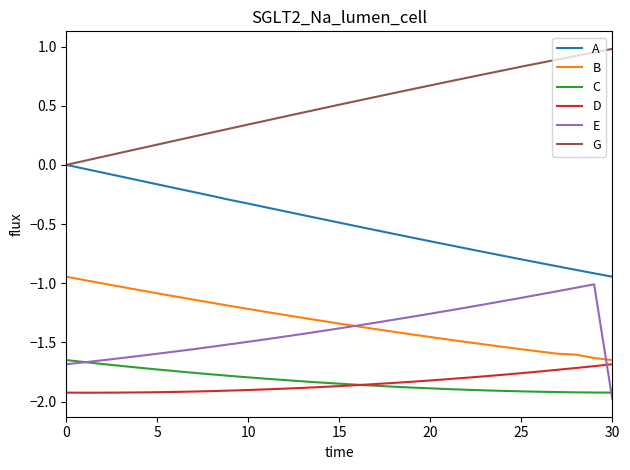

Which series has the largest total across all categories?

G